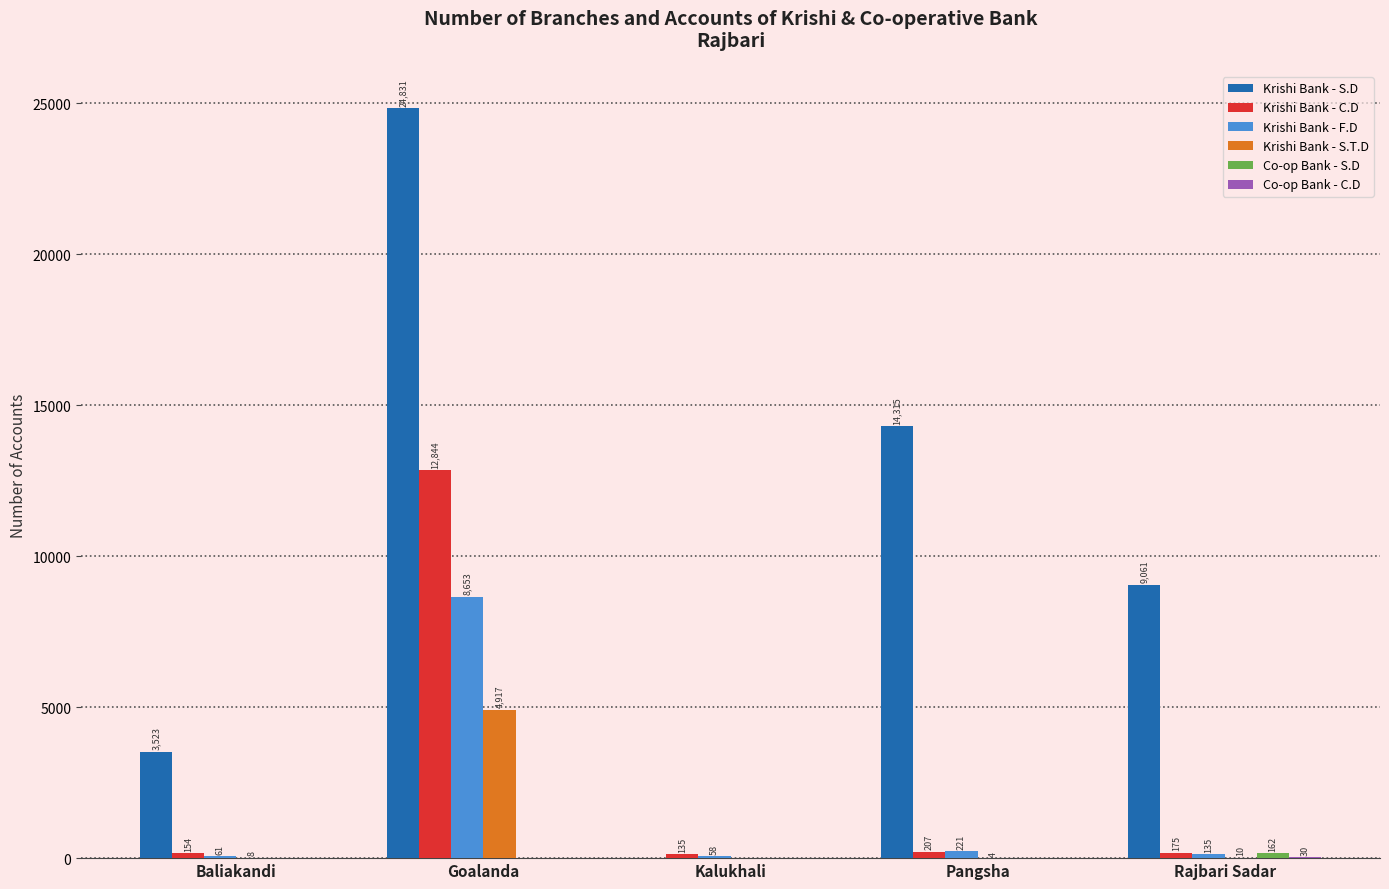

Are the bars horizontal?

No